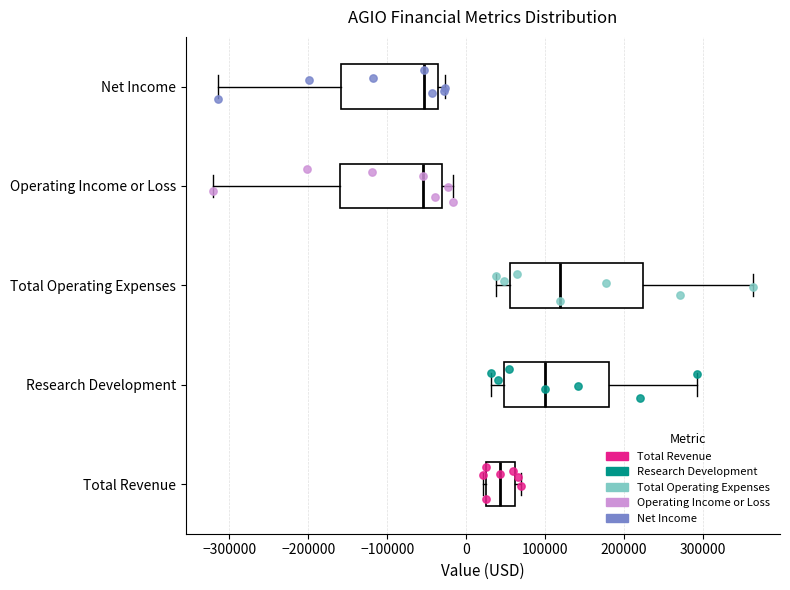

Where is the left edge of the box for Net Income on the x-axis? The values are not printed on the chart, so give them approximately, as read against the axis.

-160000